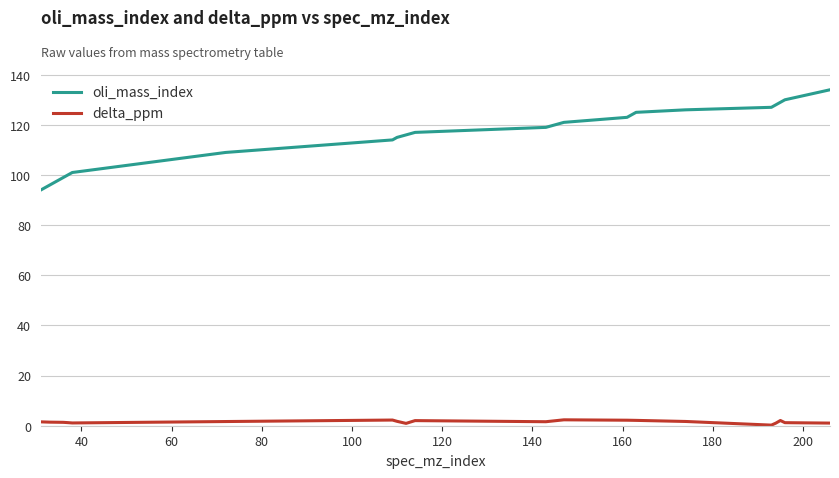

Rank the series by their maximum value, from highest to lowest.

oli_mass_index, delta_ppm